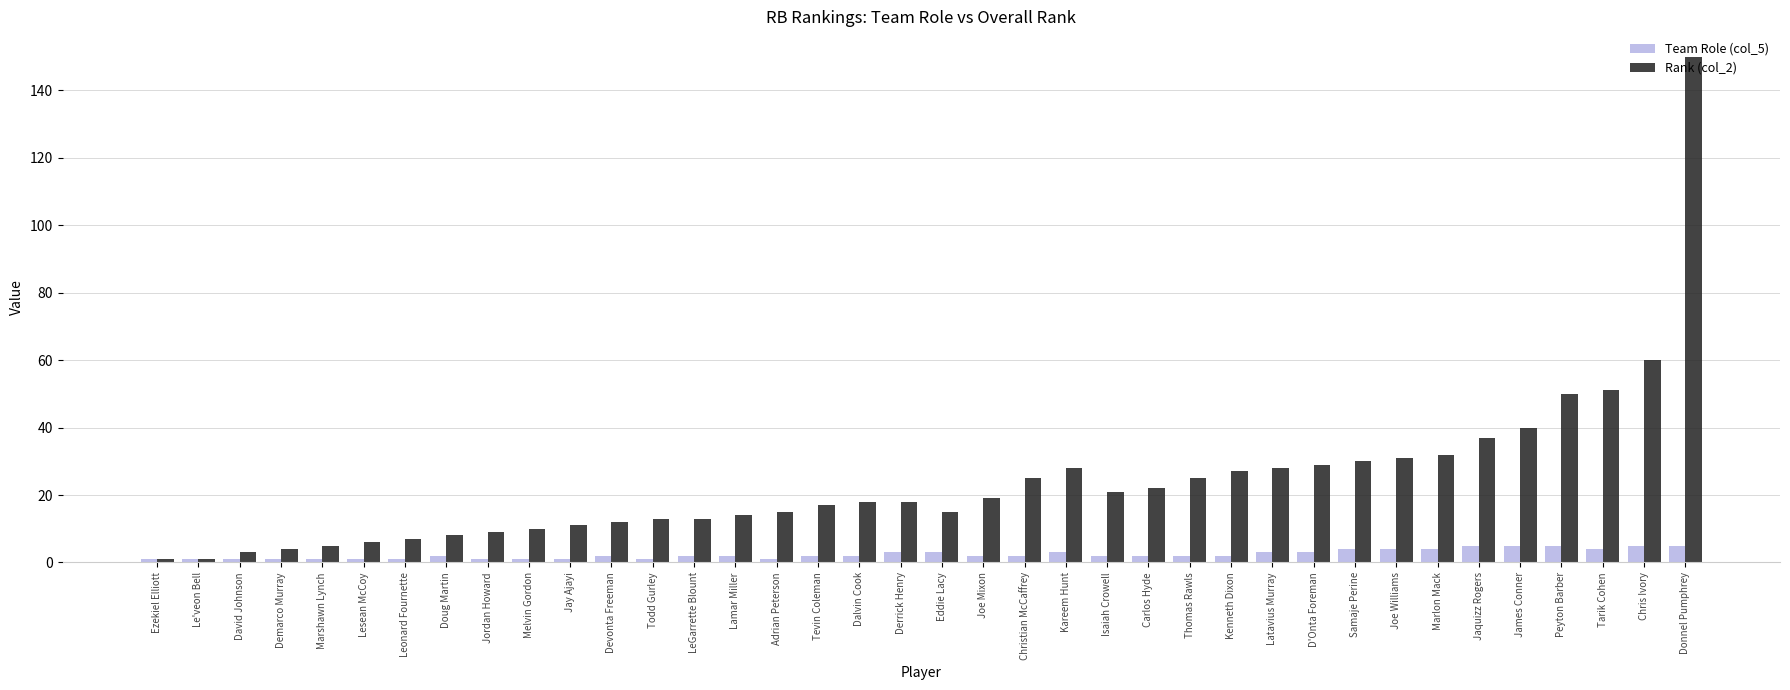

Reading right to left, list all the values displayed in this chart.

Team Role (col_5): Donnel Pumphrey=5	Chris Ivory=5	Tarik Cohen=4	Peyton Barber=5	James Conner=5	Jaquizz Rogers=5	Marlon Mack=4	Joe Williams=4	Samaje Perine=4	D'Onta Foreman=3	Latavius Murray=3	Kenneth Dixon=2	Thomas Rawls=2	Carlos Hyde=2	Isaiah Crowell=2	Kareem Hunt=3	Christian McCaffrey=2	Joe Mixon=2	Eddie Lacy=3	Derrick Henry=3	Dalvin Cook=2	Tevin Coleman=2	Adrian Peterson=1	Lamar Miller=2	LeGarrette Blount=2	Todd Gurley=1	Devonta Freeman=2	Jay Ajayi=1	Melvin Gordon=1	Jordan Howard=1	Doug Martin=2	Leonard Fournette=1	Lesean McCoy=1	Marshawn Lynch=1	Demarco Murray=1	David Johnson=1	Le'veon Bell=1	Ezekiel Elliott=1
Rank (col_2): Donnel Pumphrey=150	Chris Ivory=60	Tarik Cohen=51	Peyton Barber=50	James Conner=40	Jaquizz Rogers=37	Marlon Mack=32	Joe Williams=31	Samaje Perine=30	D'Onta Foreman=29	Latavius Murray=28	Kenneth Dixon=27	Thomas Rawls=25	Carlos Hyde=22	Isaiah Crowell=21	Kareem Hunt=28	Christian McCaffrey=25	Joe Mixon=19	Eddie Lacy=15	Derrick Henry=18	Dalvin Cook=18	Tevin Coleman=17	Adrian Peterson=15	Lamar Miller=14	LeGarrette Blount=13	Todd Gurley=13	Devonta Freeman=12	Jay Ajayi=11	Melvin Gordon=10	Jordan Howard=9	Doug Martin=8	Leonard Fournette=7	Lesean McCoy=6	Marshawn Lynch=5	Demarco Murray=4	David Johnson=3	Le'veon Bell=1	Ezekiel Elliott=1